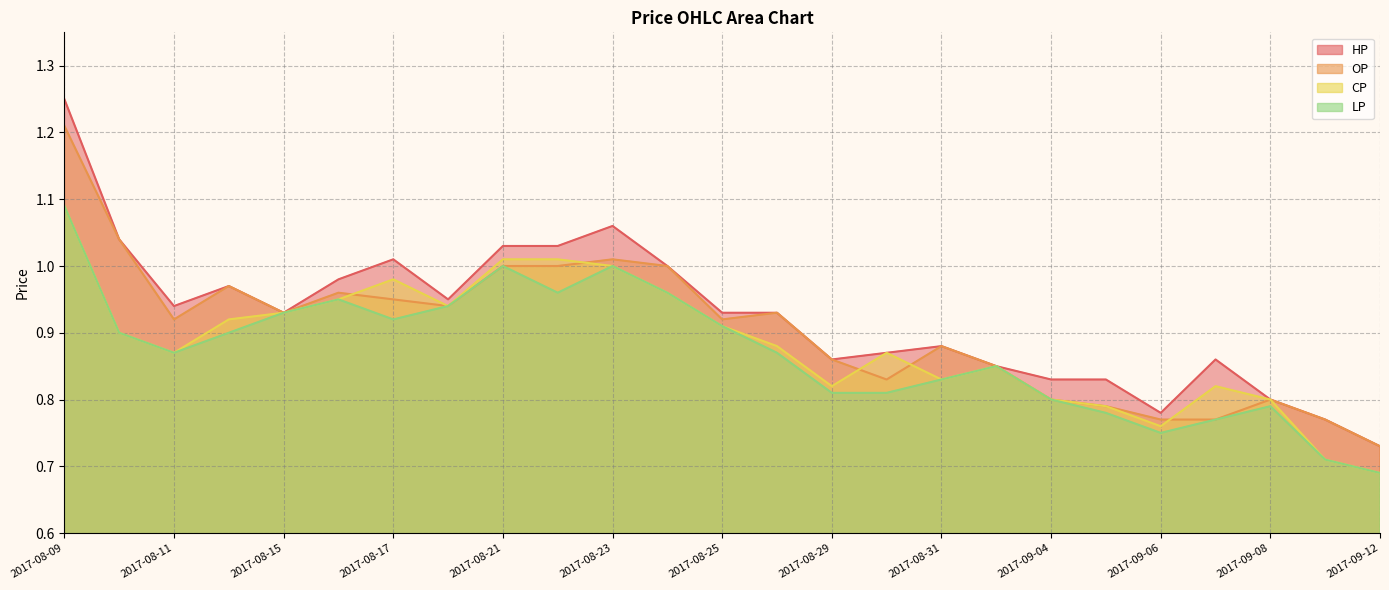

Count the number of data series in this chart.

4